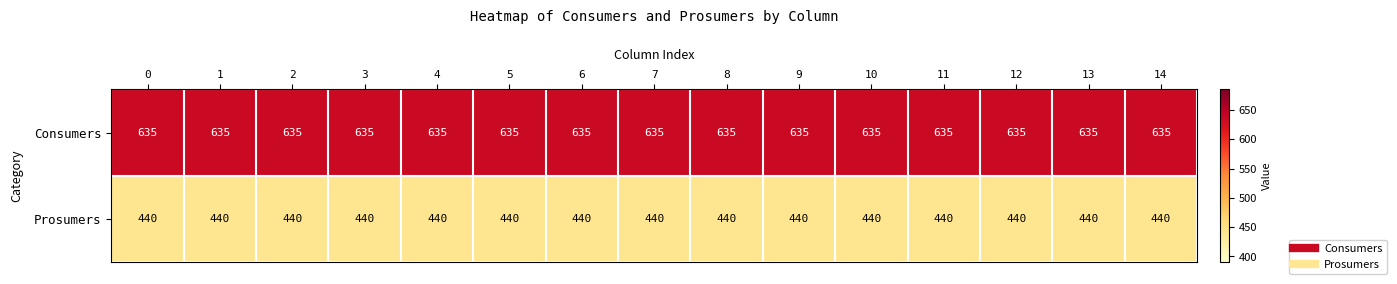

What is the sum of all Consumers values?

9525